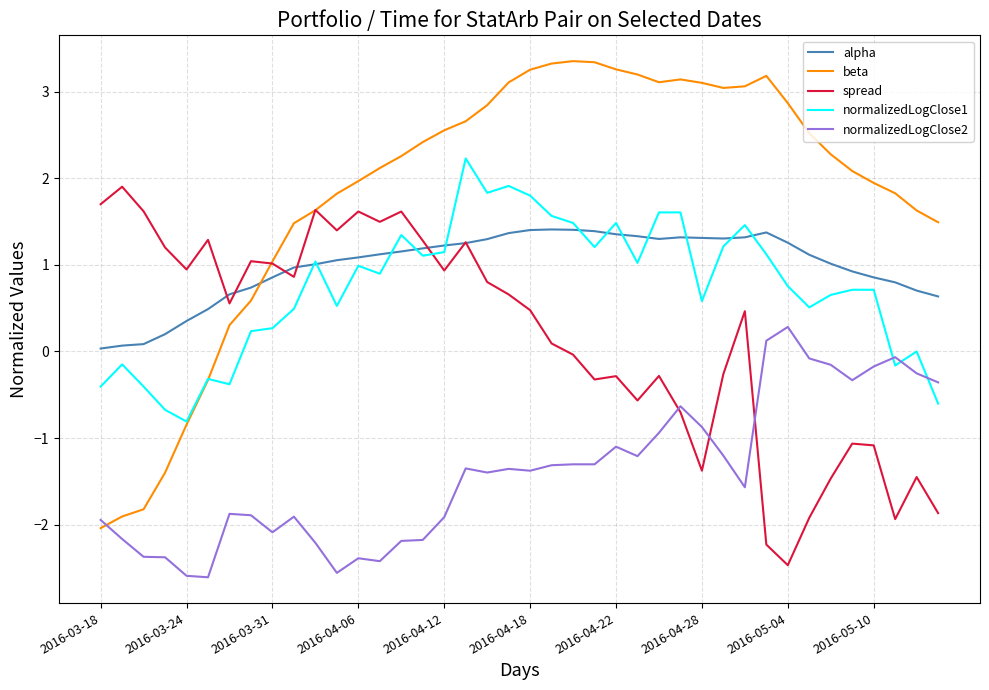

Which series ends up on top after the final intersection of normalizedLogClose2 and beta?

beta